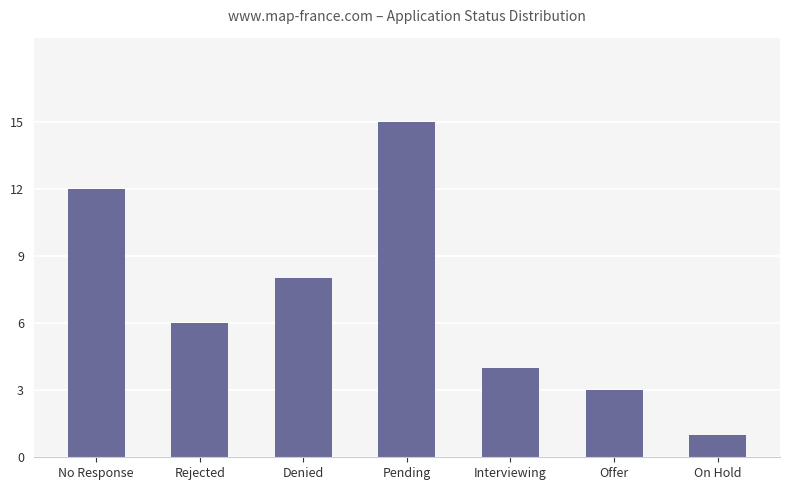

The value at Pending is 21. True or false?

False